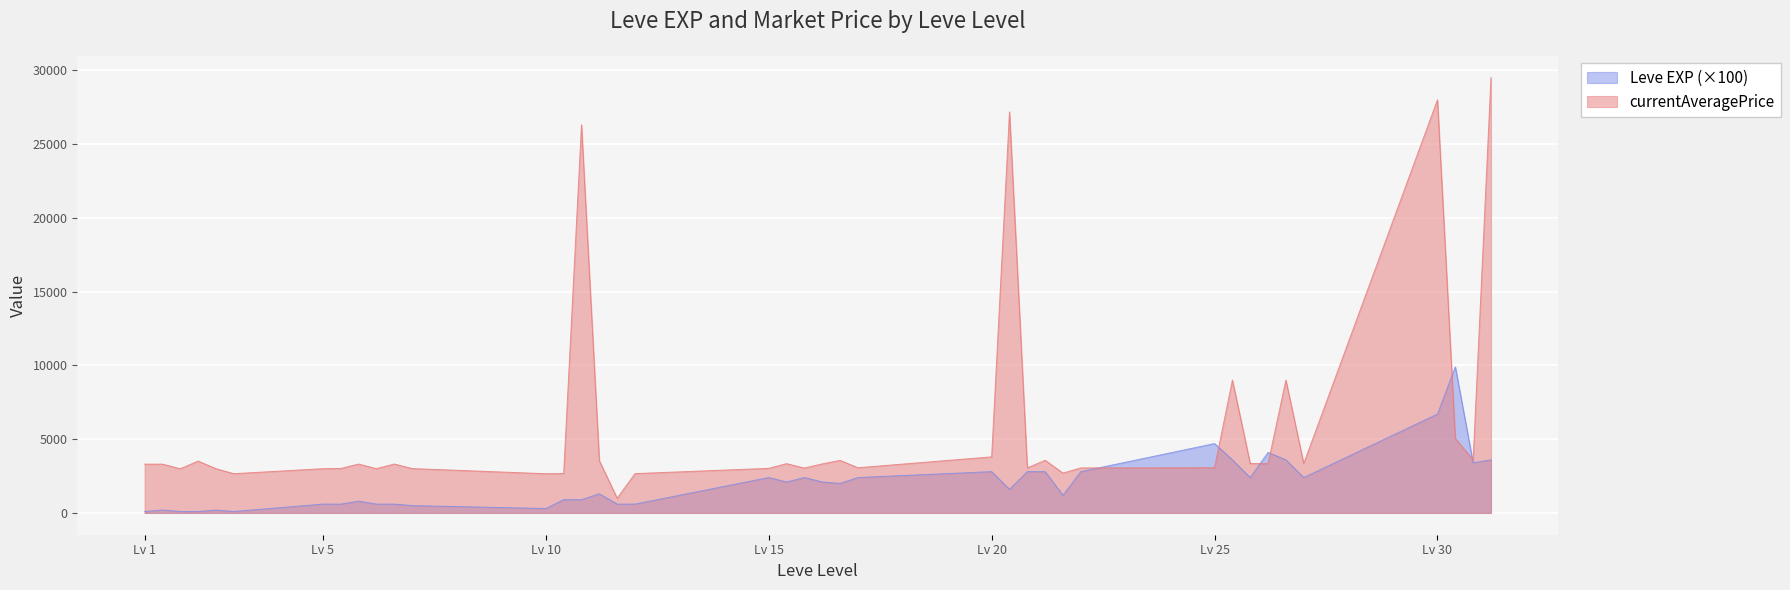

Is it true that currentAveragePrice equals 29500 at 30?

True